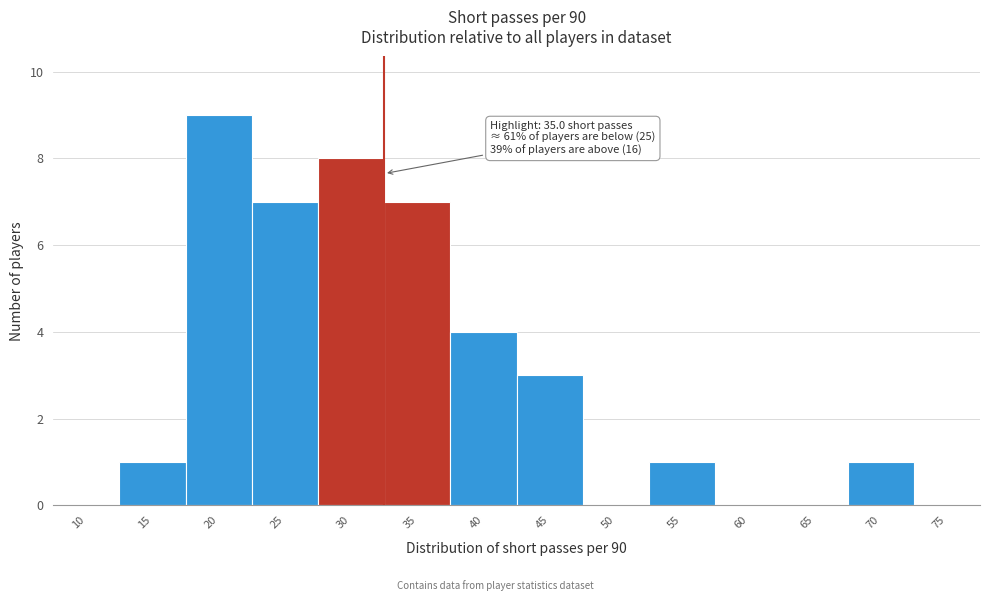

Reading left to right, list all the values displayed in this chart.

10=0	15=1	20=9	25=7	30=8	35=7	40=4	45=3	50=0	55=1	60=0	65=0	70=1	75=0